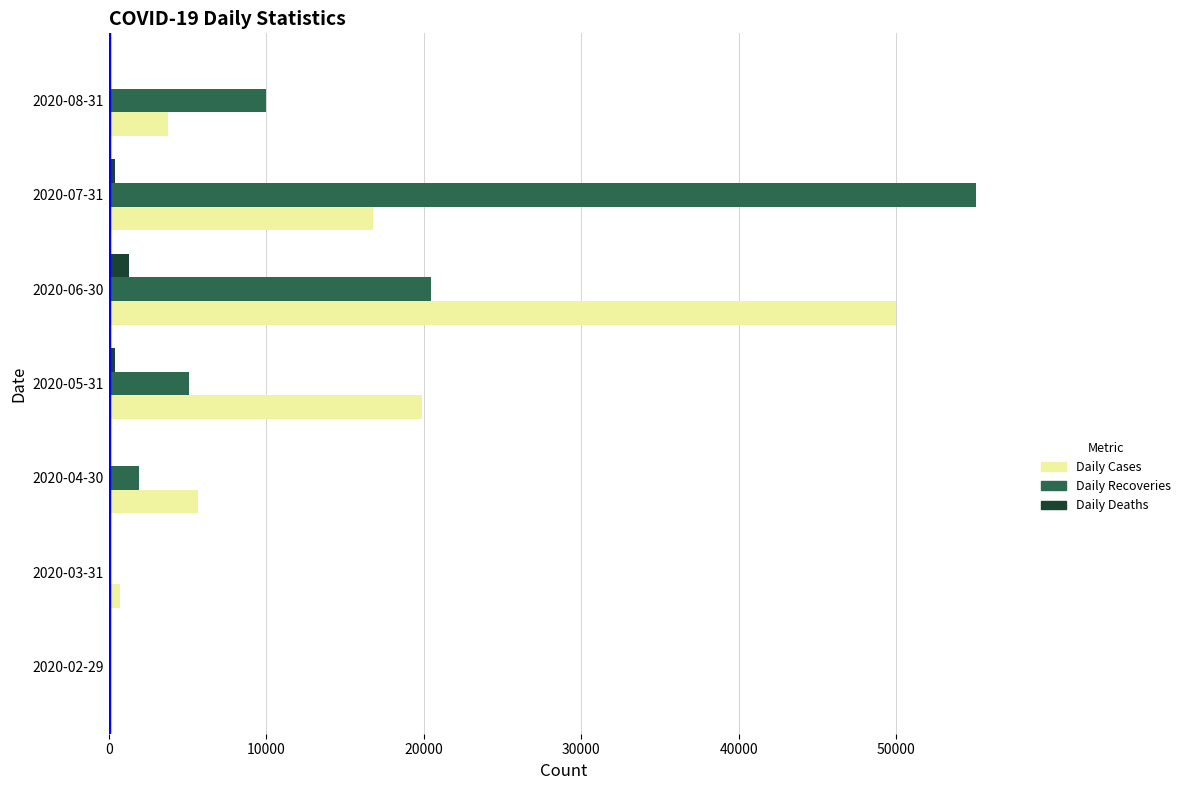

Which label corresponds to the largest value in the chart?

2020-07-31